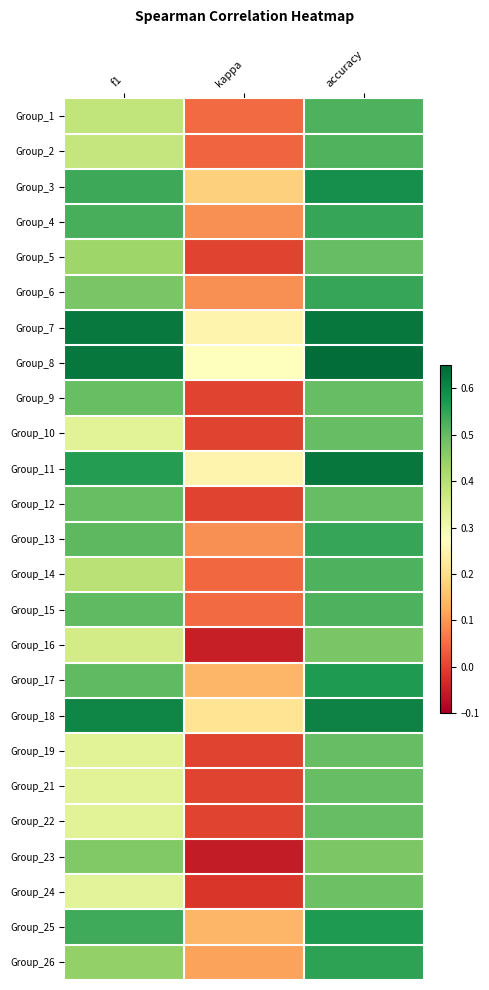

Rank the series by their maximum value, from lowest to highest.

Group_23, Group_16, Group_24, Group_5, Group_9, Group_10, Group_12, Group_19, Group_21, Group_22, Group_2, Group_14, Group_1, Group_15, Group_6, Group_13, Group_4, Group_26, Group_17, Group_25, Group_3, Group_18, Group_7, Group_11, Group_8